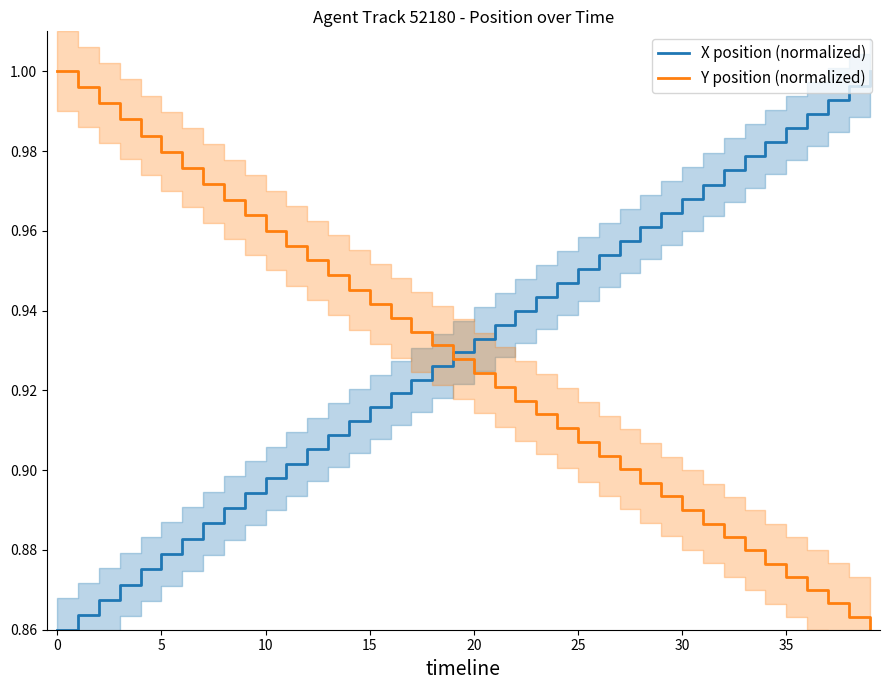

What is the maximum value shown in the chart?

1.0